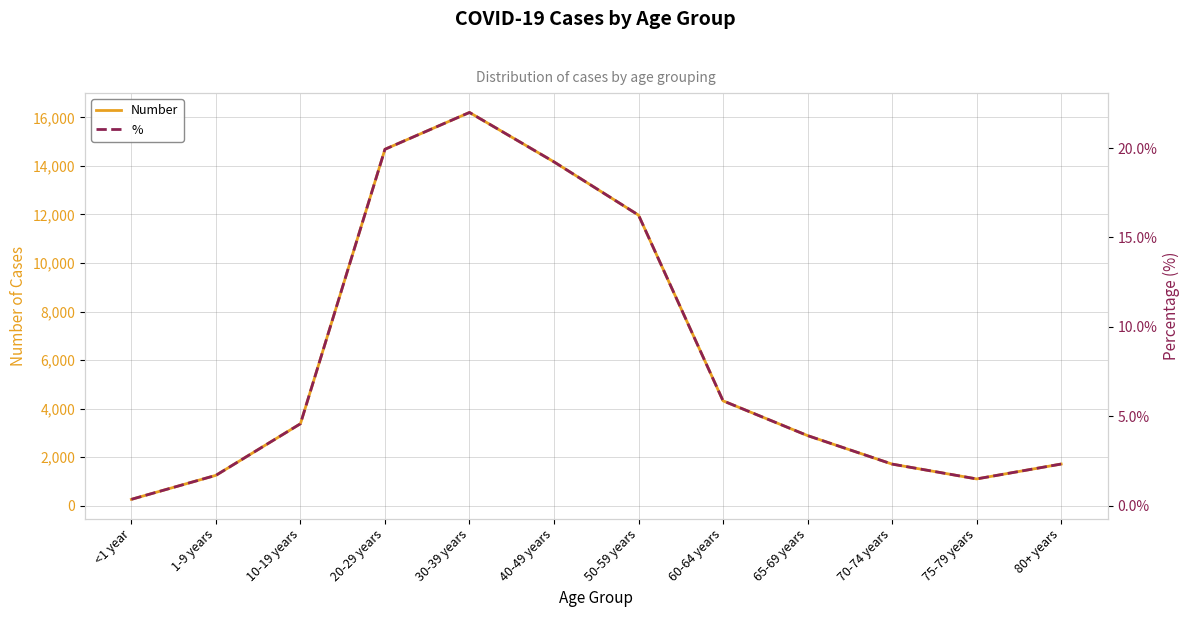

What is the difference between the second highest and minimum values in the Number series?

14421